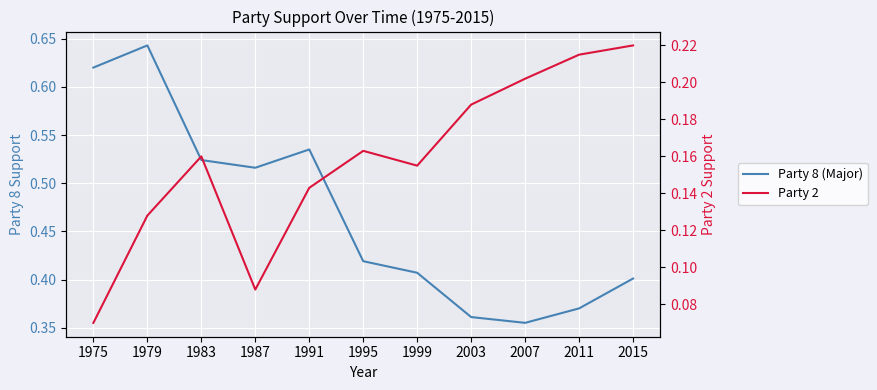

What is the difference between the Party 2 values at 1979 and 2003?

0.1